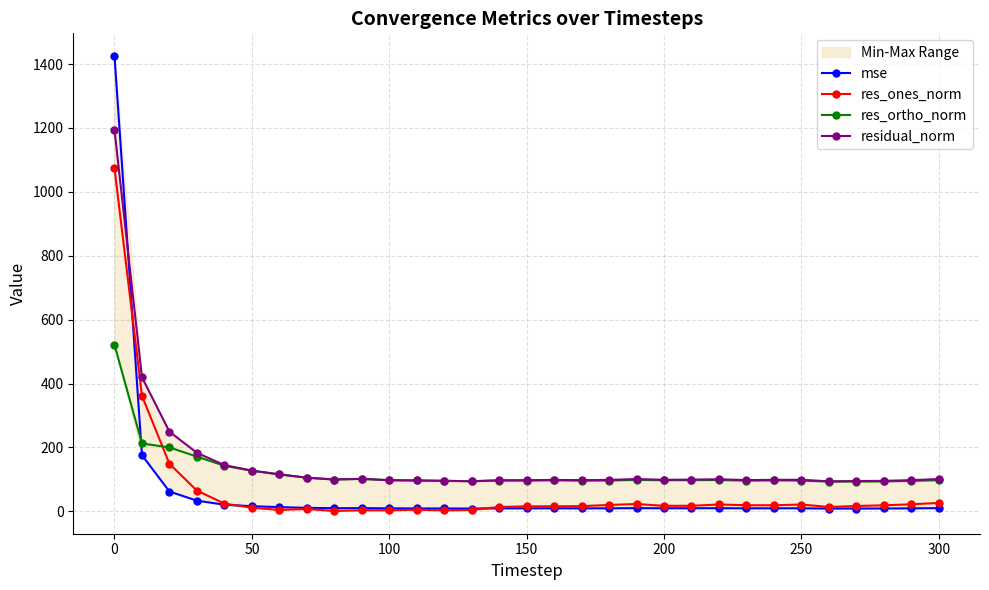

What is the difference between the maximum and second lowest values in the res_ones_norm series?

1070.6